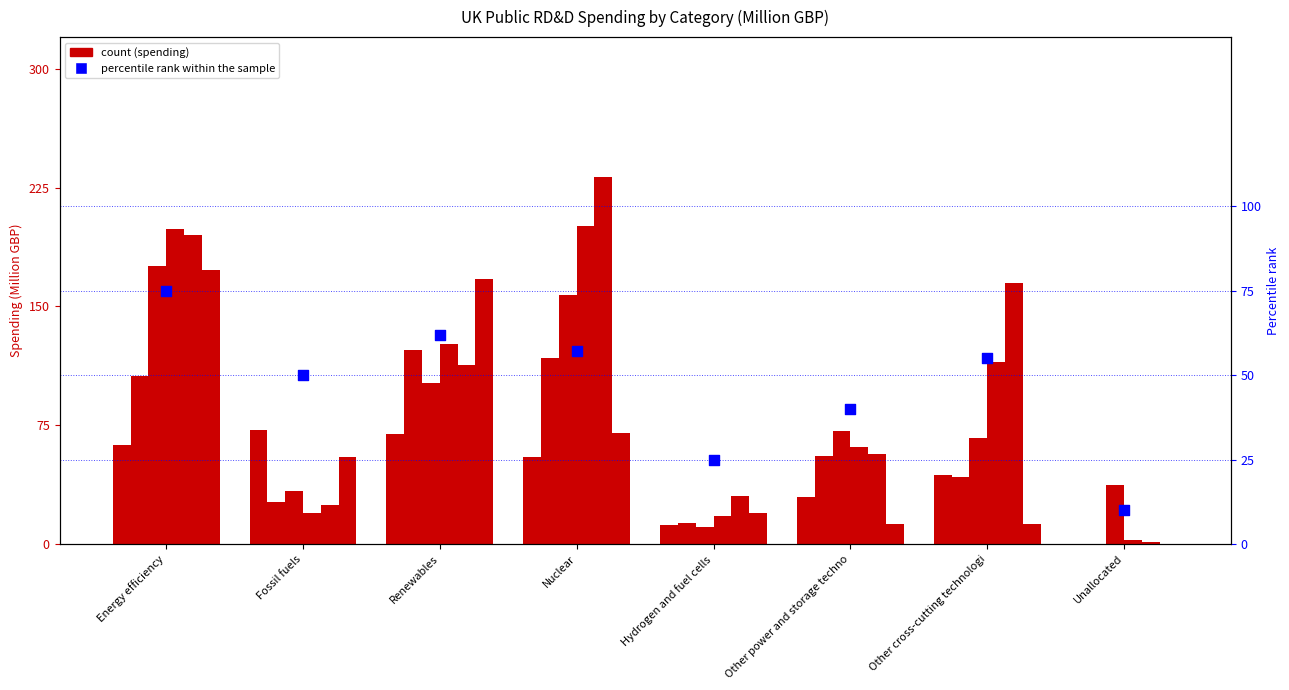

Which has a higher value, Fossil fuels or Unallocated?

Fossil fuels